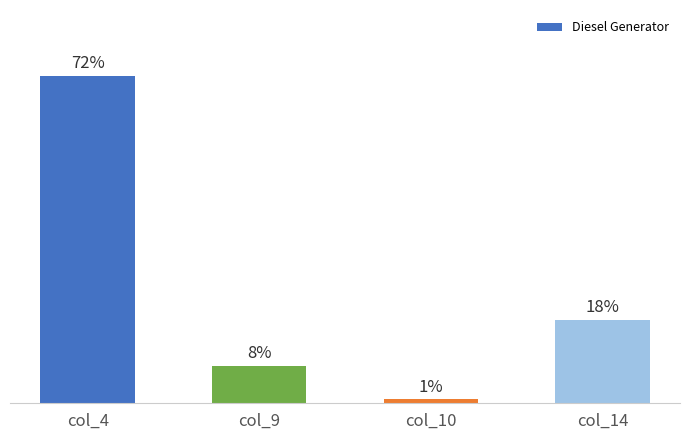

At which label does the data first exceed 18?

col_4